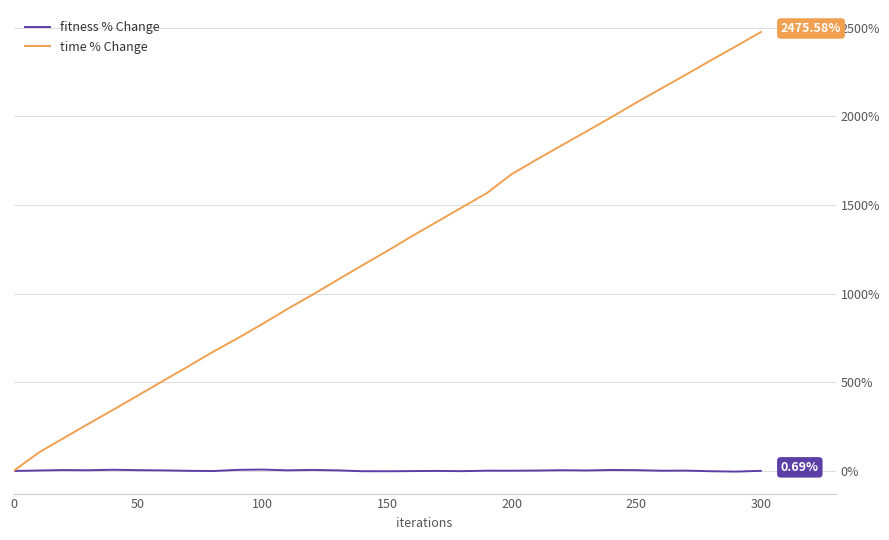

Which series has the largest range (max minus min)?

time % Change